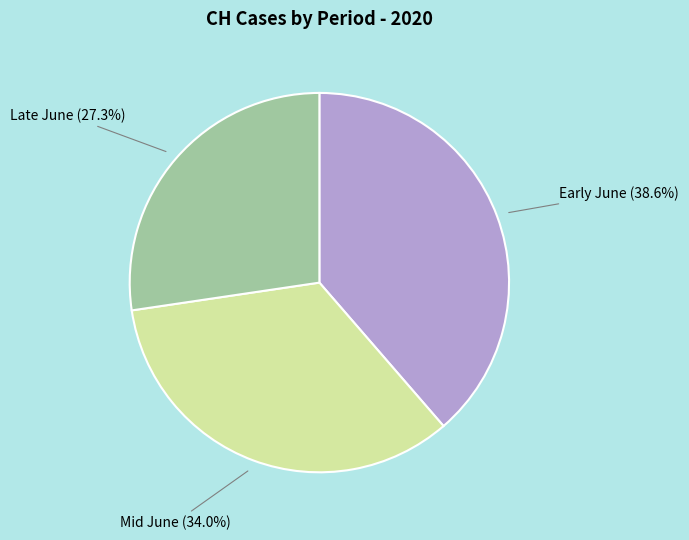

Between Early June (38.6%) and Late June (27.3%), which is larger?

Early June (38.6%)